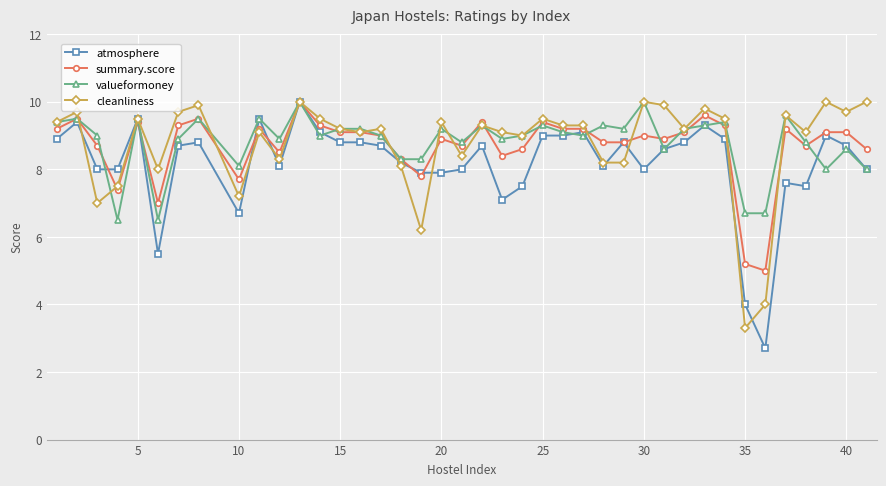

What is the maximum value for cleanliness?

10.0